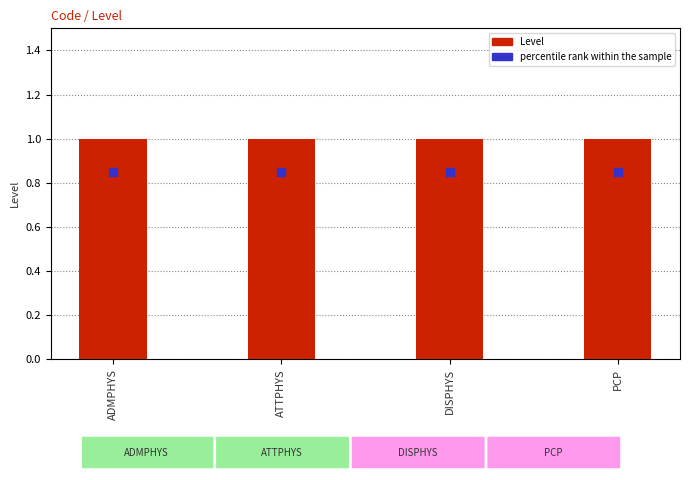

Which series contains the highest Y value?

Level